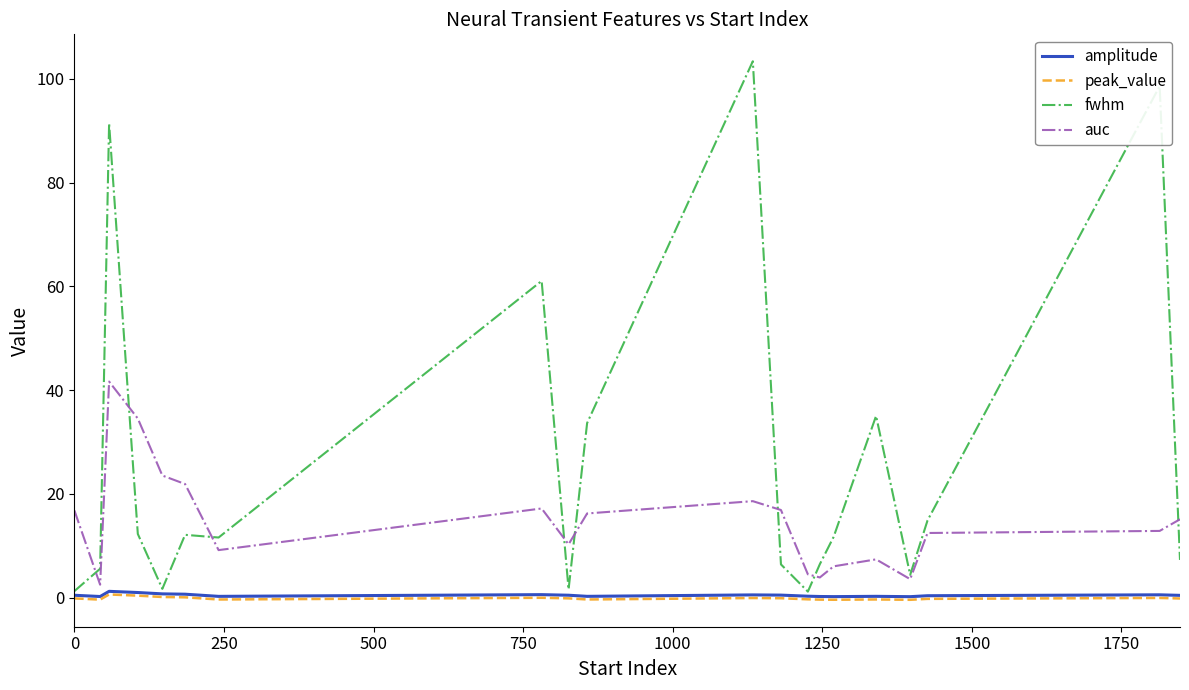

True or false: peak_value and auc cross at least once.

False